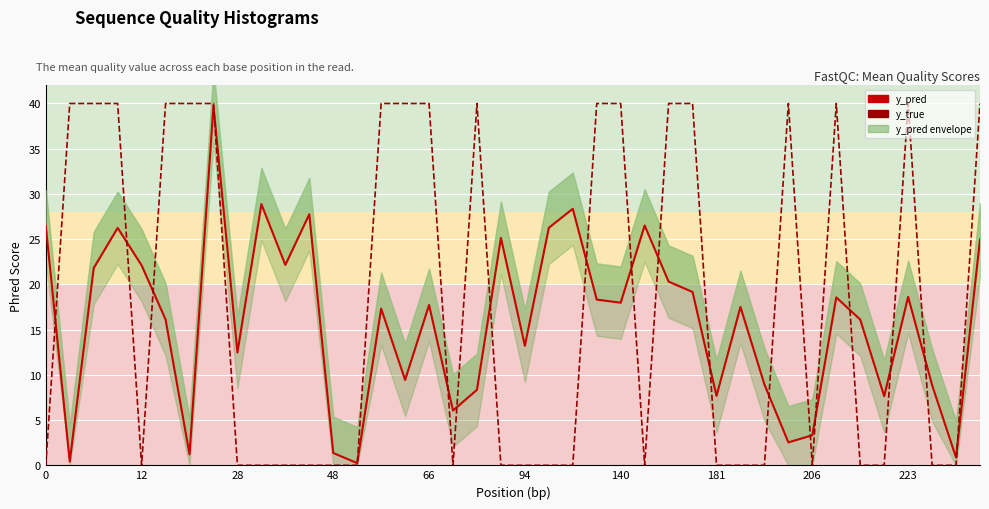

What is the spread (max minus min) of values at 11?

27.8